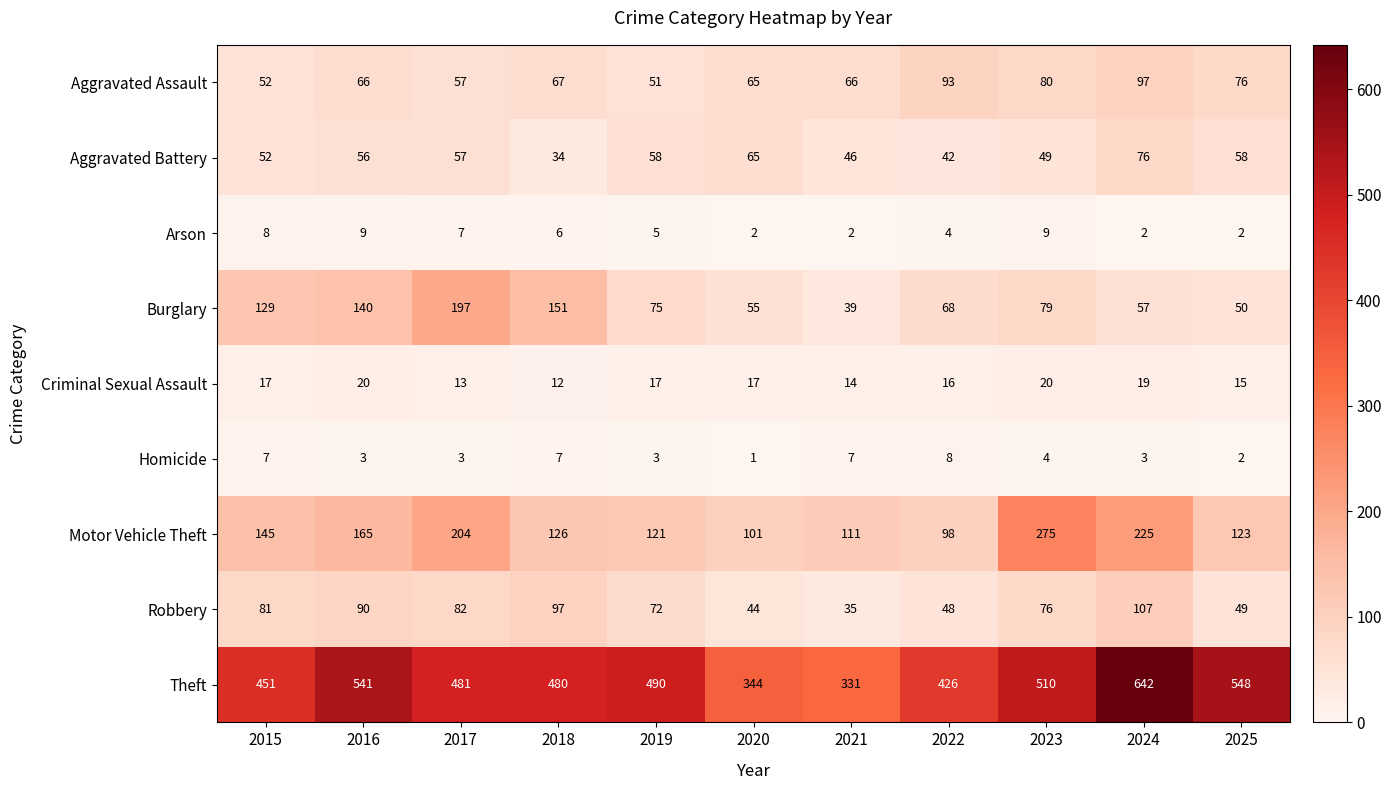

Is it true that Robbery equals 15 at 2020?

False